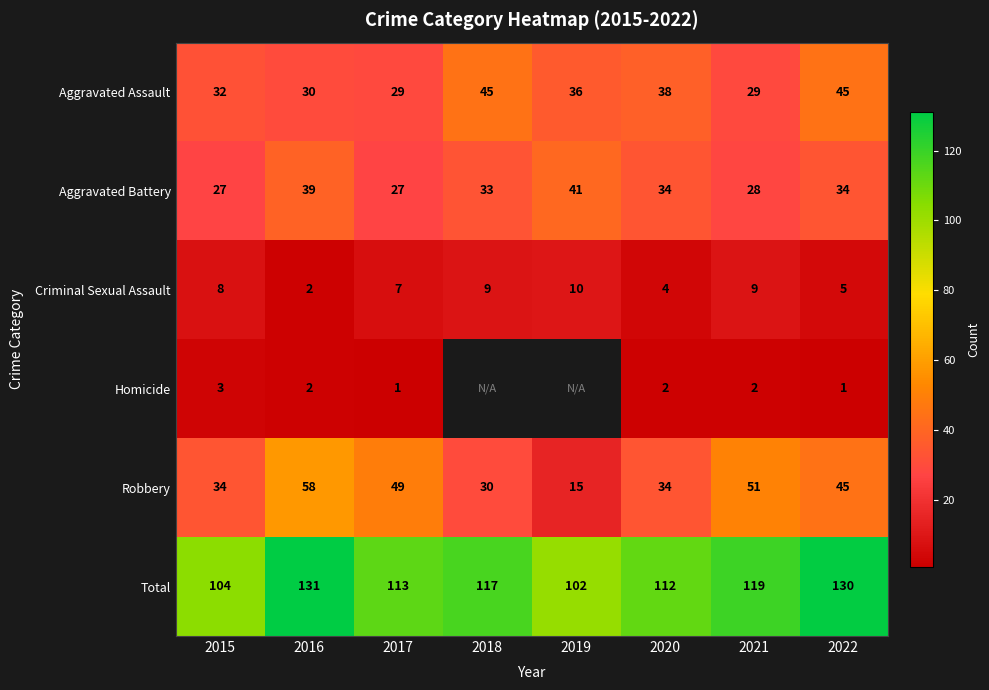

At which label does Criminal Sexual Assault reach its minimum?

2016